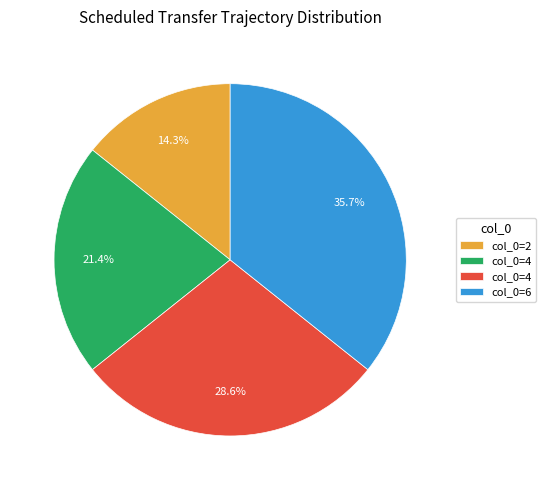

How many segments does this pie chart have?

4